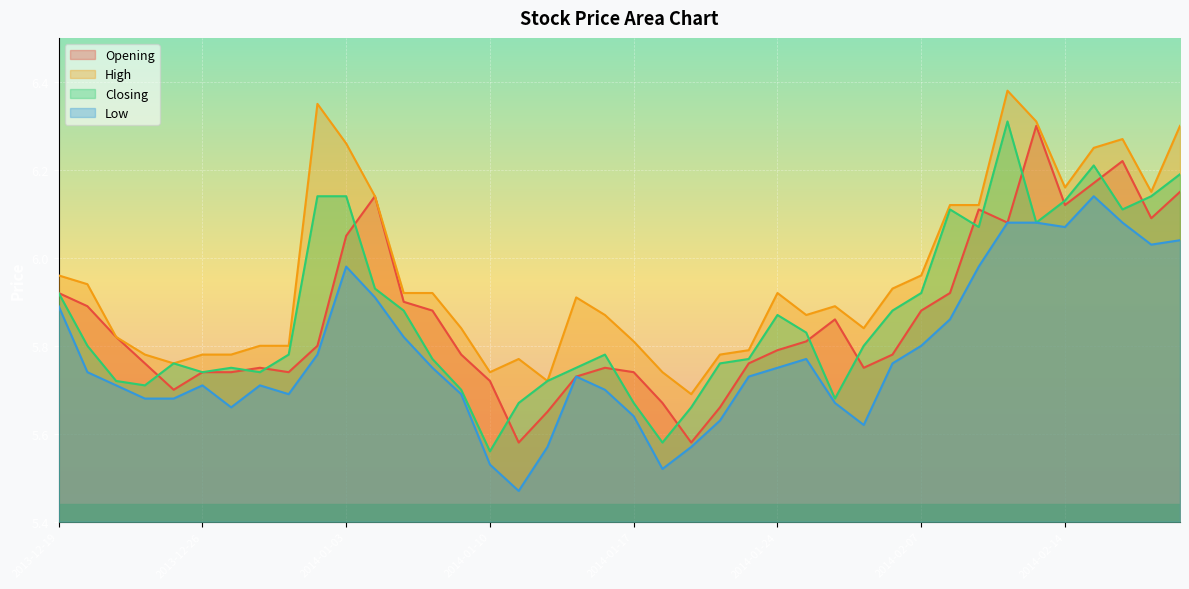

What is the sum of the Opening values at 2014-01-03 and 2014-01-14?

11.7